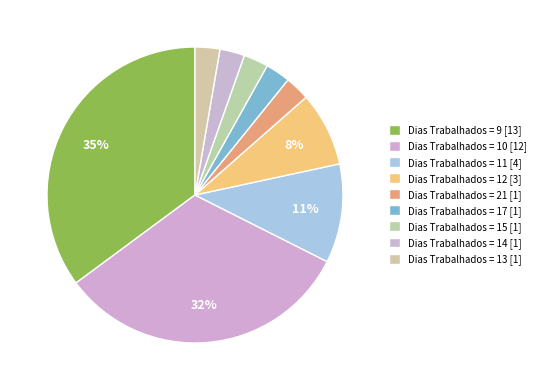

How many slices are in this pie chart?

9